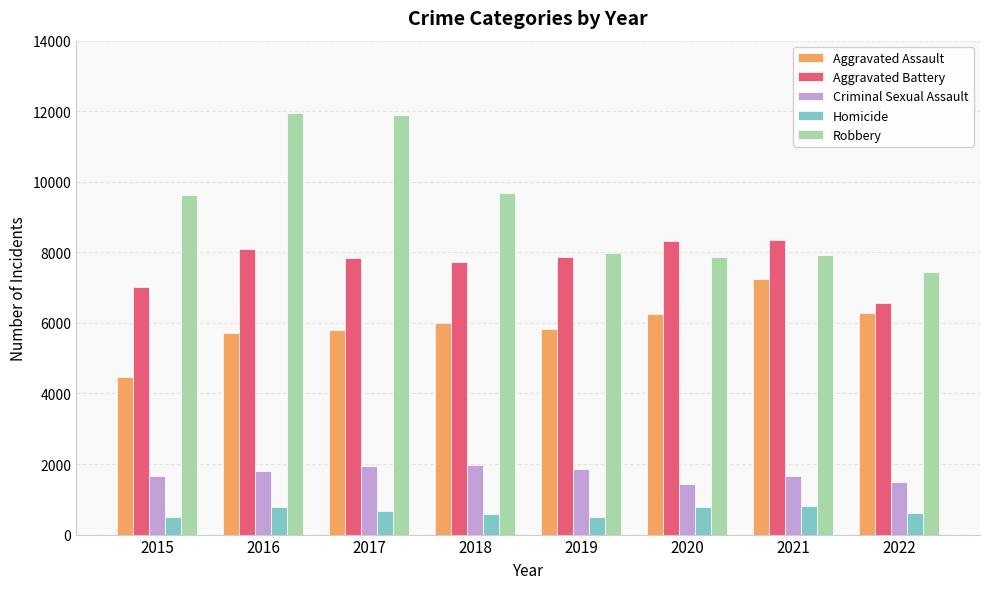

Which series has the largest total across all categories?

Robbery